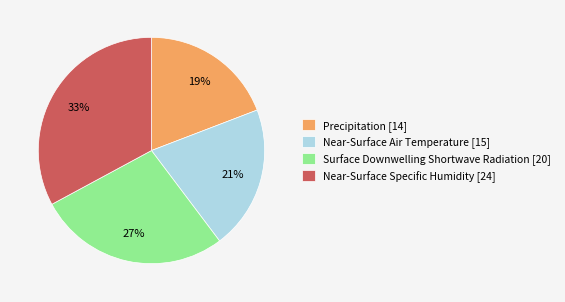

Does Surface Downwelling Shortwave Radiation represent more than half of the total?

No